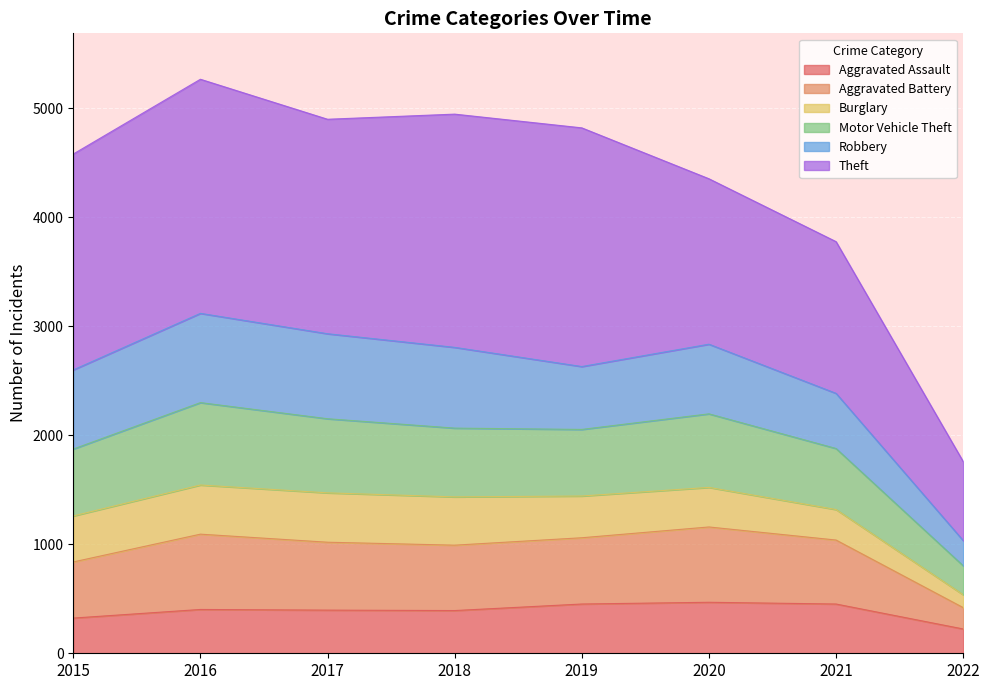

What is the maximum value for Aggravated Assault?

468